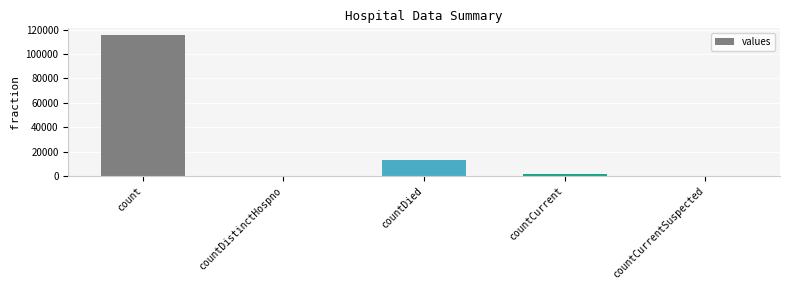

Where is the data nearest to the value 57689?

countDied